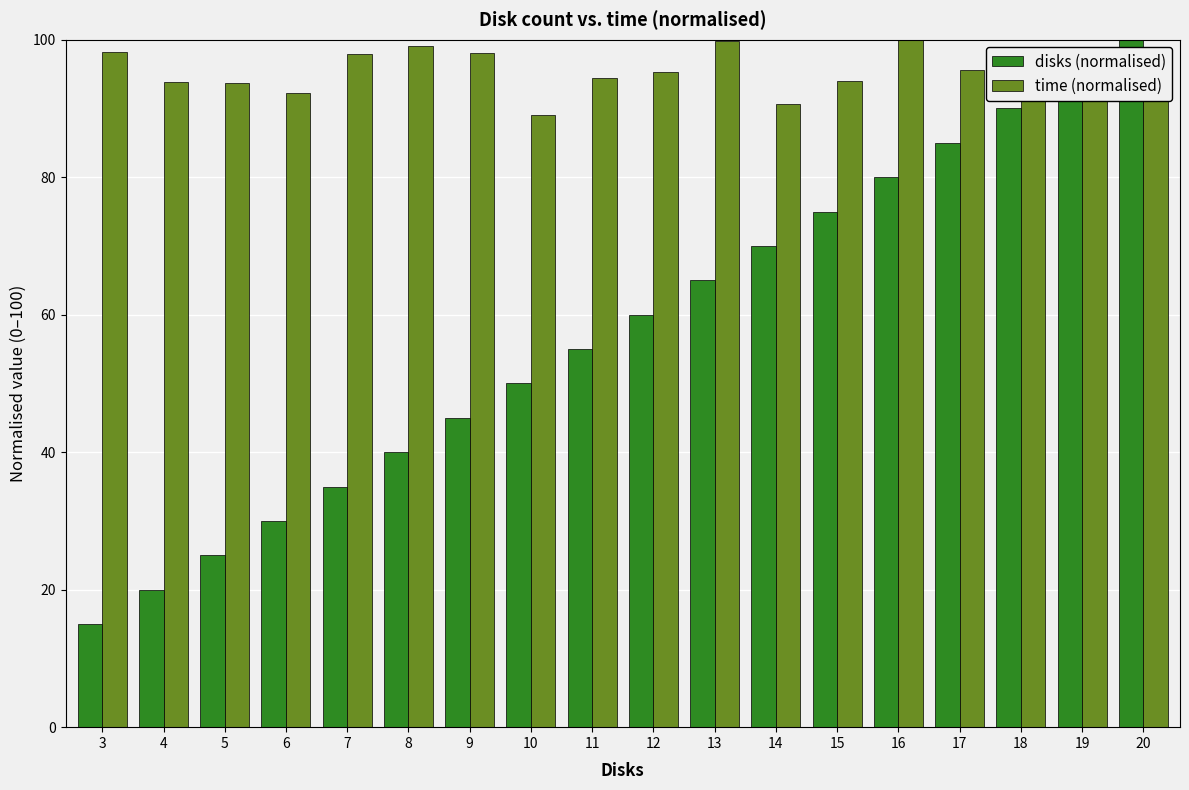

What is the total value across all series at 6?

122.3